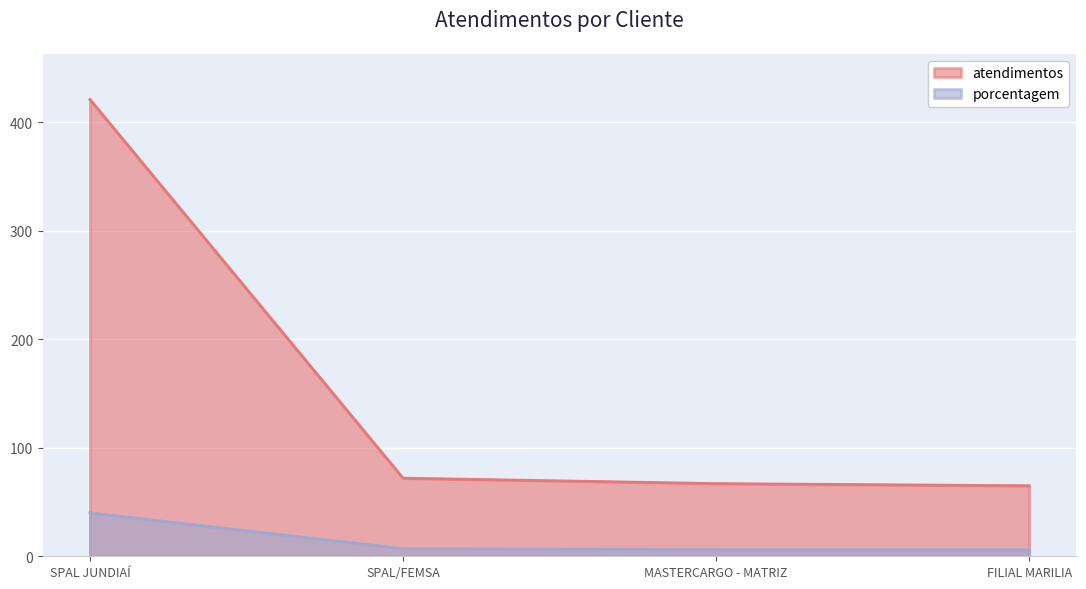

At which label does atendimentos first exceed 72?

SPAL JUNDIAÍ